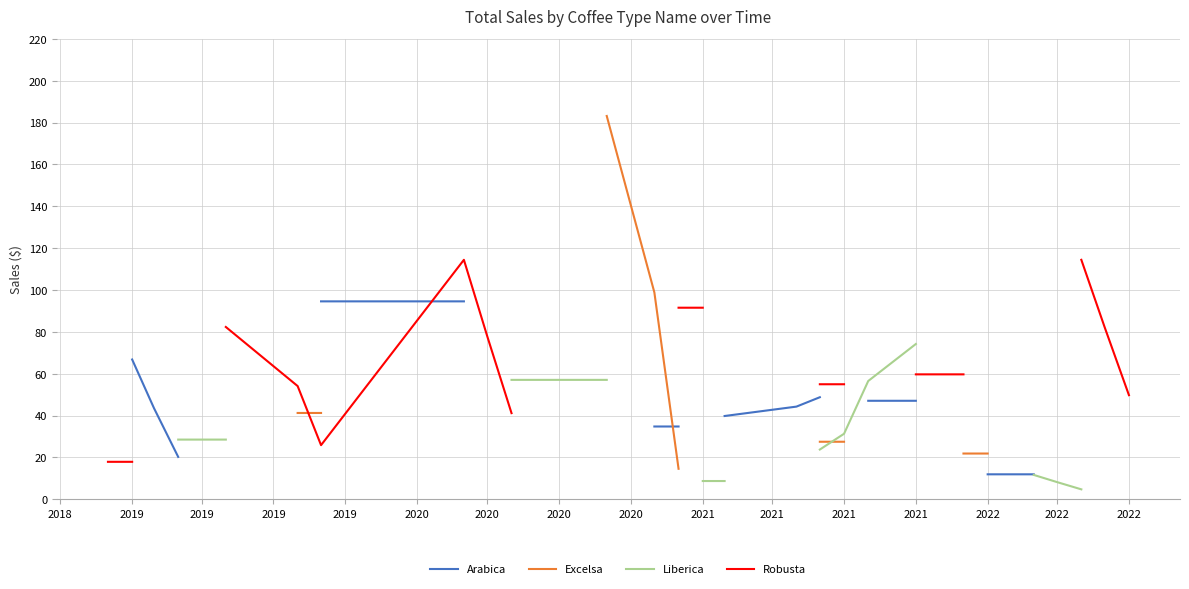

At which label does Liberica first exceed 57?

2021